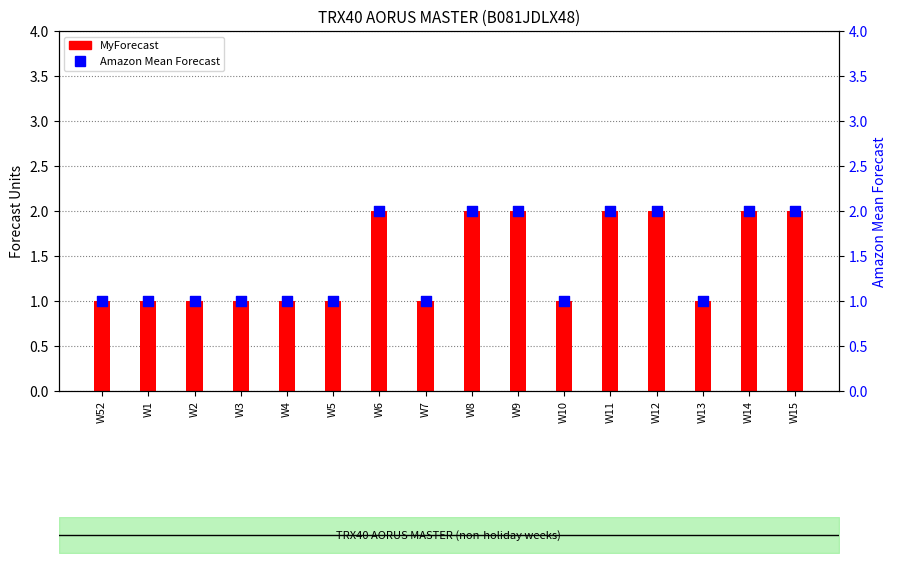

Which series contains the highest Y value?

MyForecast